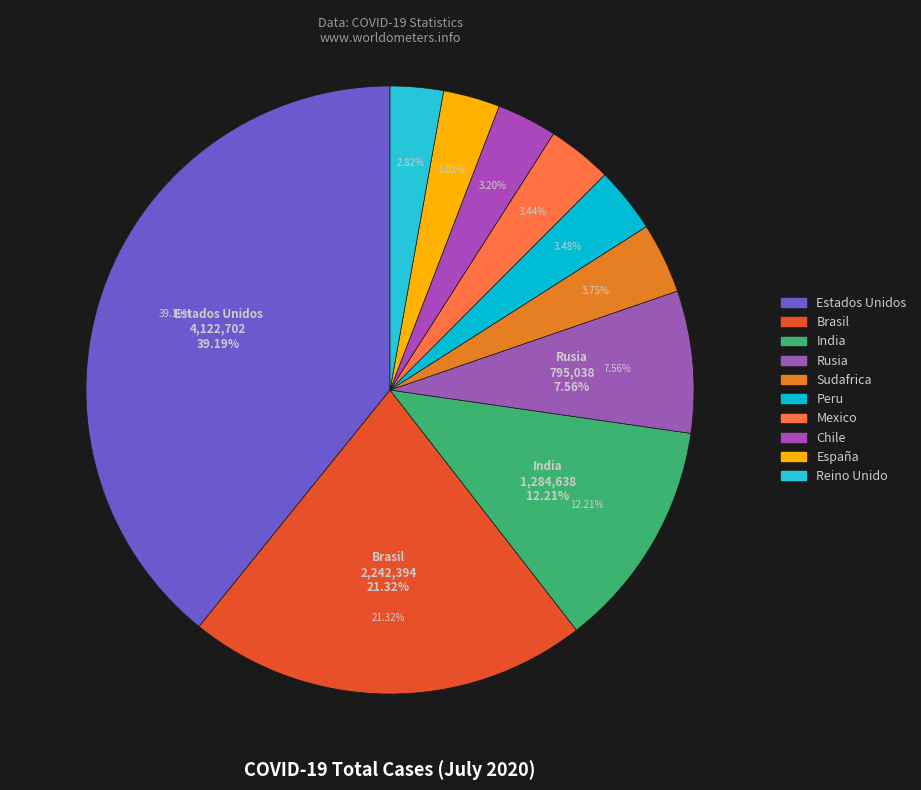

What is the largest slice in the pie chart?

Estados Unidos